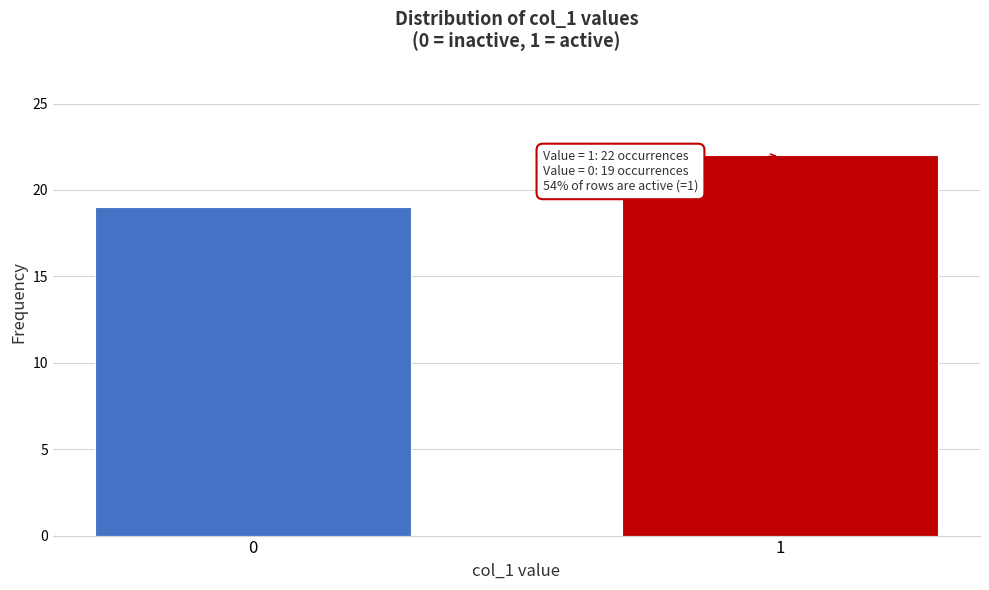

Reading left to right, what are all the values shown in this chart?

0=19	1=22